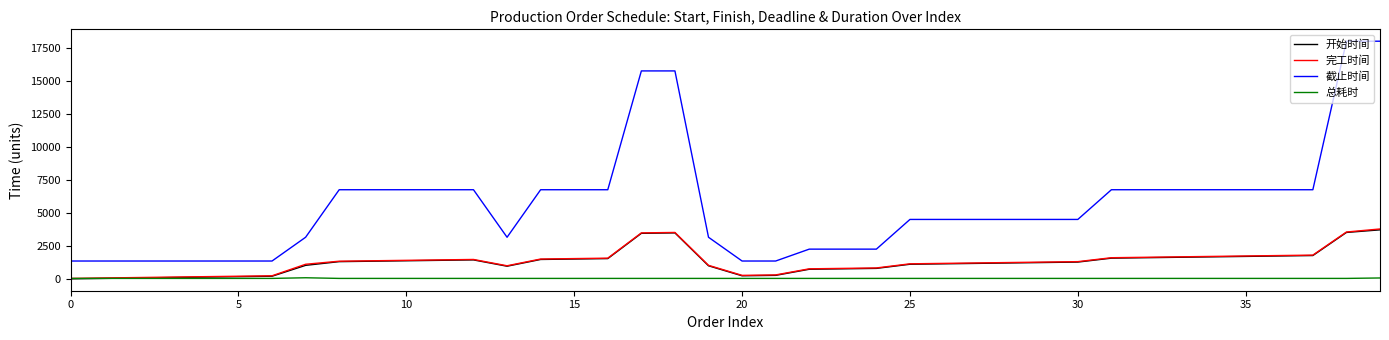

Which series has the largest total across all categories?

截止时间